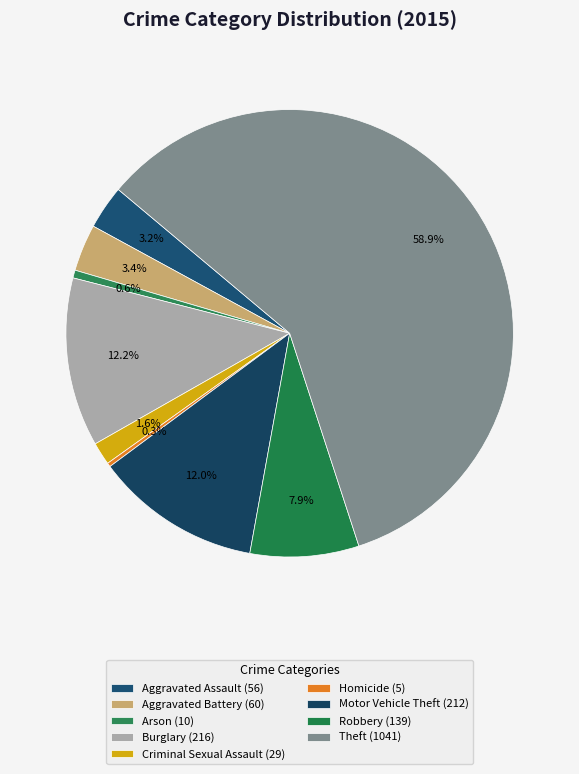

To the nearest percent, what is the combined percentage of Burglary and Criminal Sexual Assault?

14%